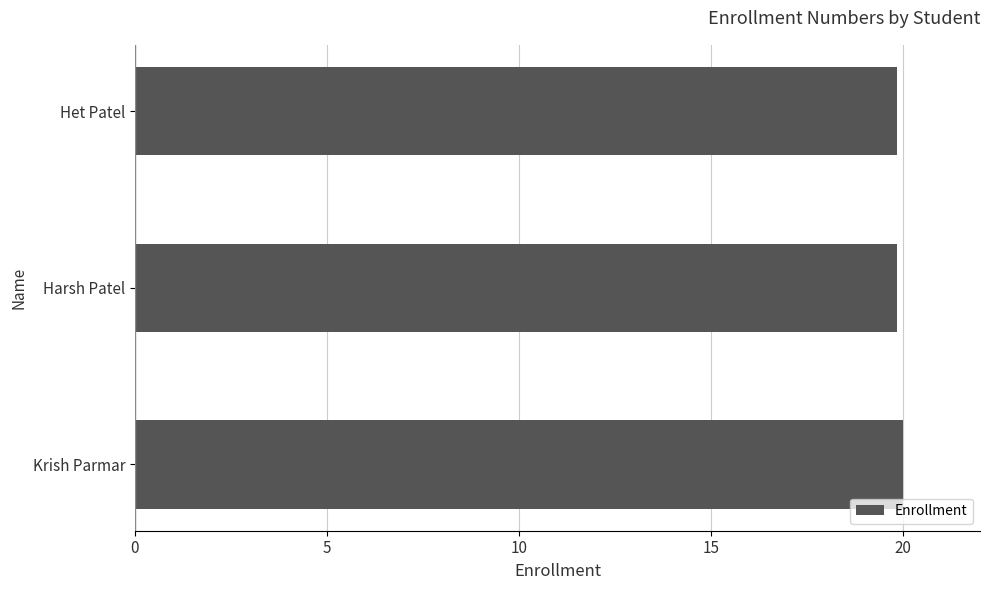

Approximately how many times larger is the value at Harsh Patel compared to Het Patel?

1.0